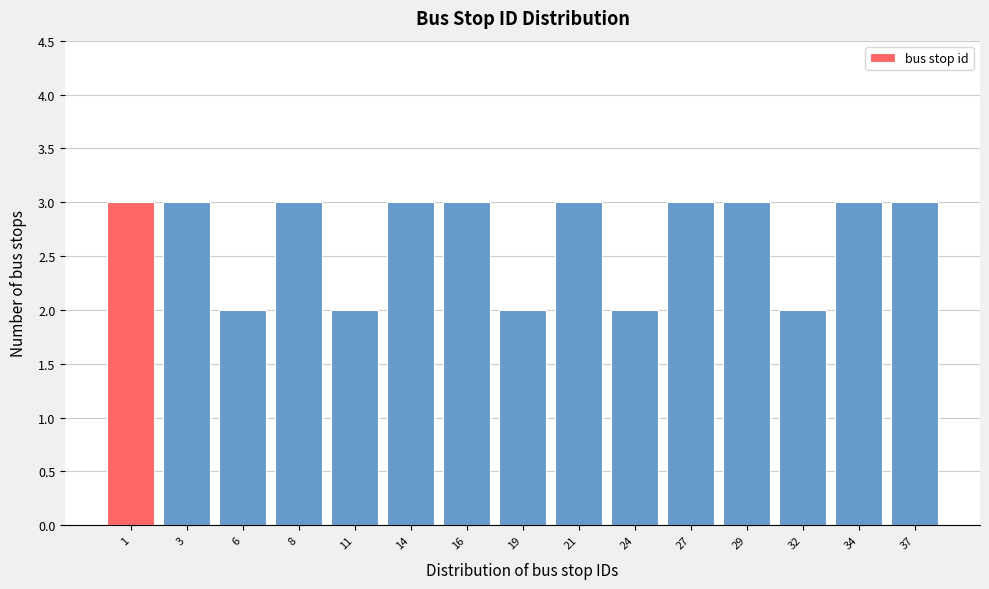

Reading left to right, extract all data points from this chart.

1=3	3=3	6=2	8=3	11=2	14=3	16=3	19=2	21=3	24=2	27=3	29=3	32=2	34=3	37=3